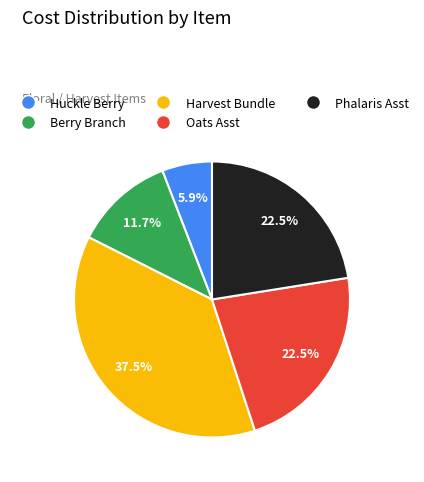

Does any single category account for the majority?

No